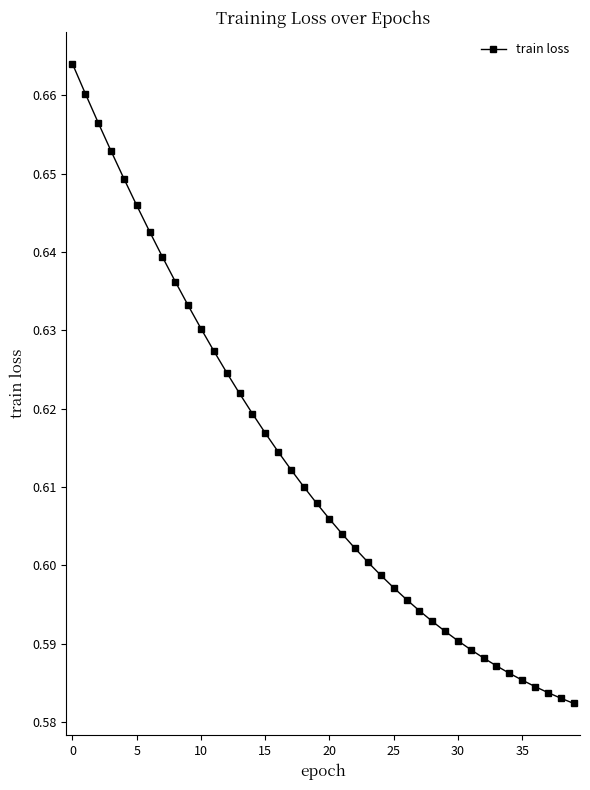

How many values are between 0 and 1?

40